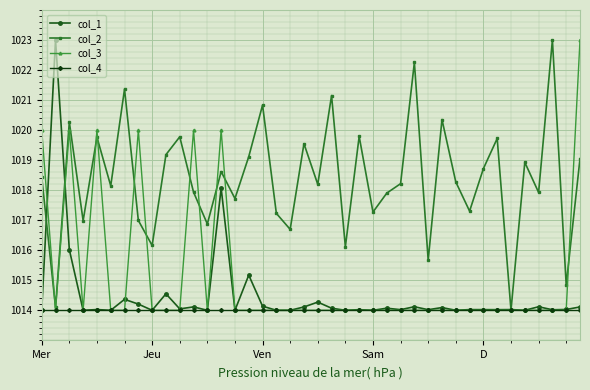

What is the minimum value shown in the chart?

1014.0